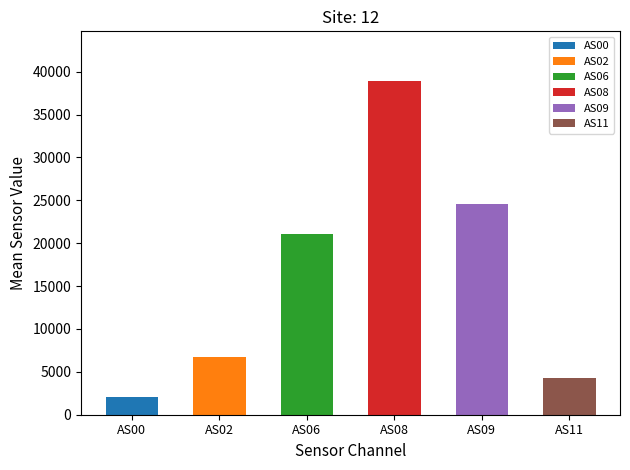

What is the total value across all series at 4306?

97412